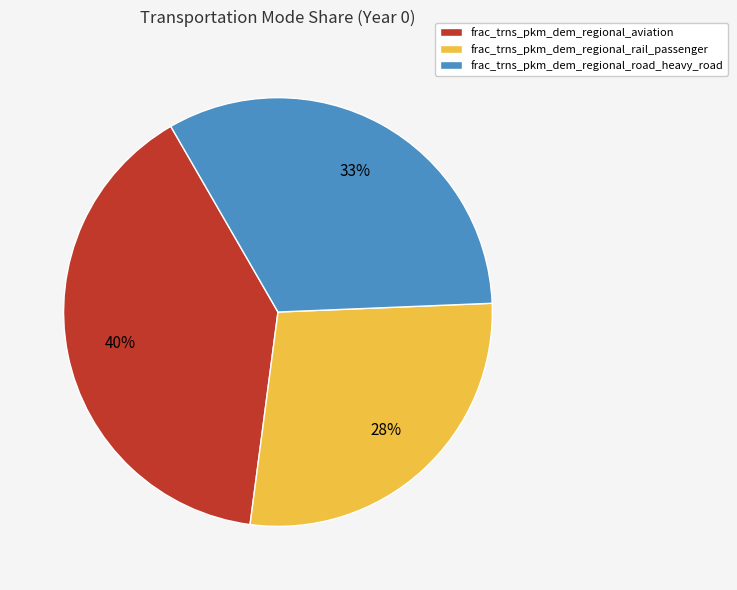

Between frac_trns_pkm_dem_regional_rail_passenger and frac_trns_pkm_dem_regional_road_heavy_road, which is larger?

frac_trns_pkm_dem_regional_road_heavy_road